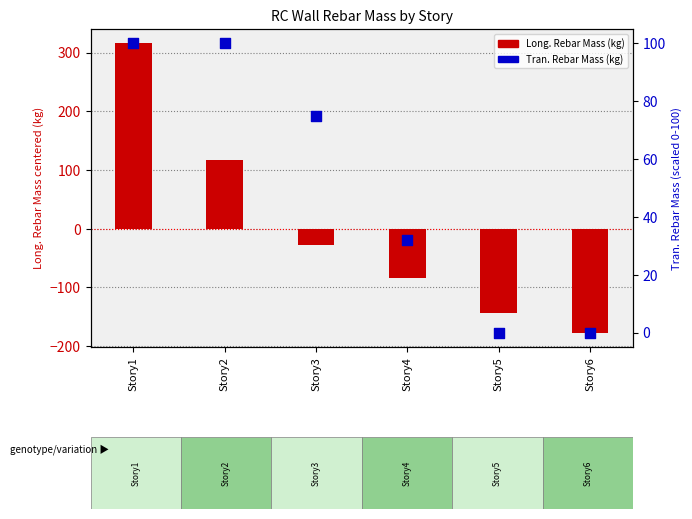

Which series contains the highest Y value?

Long. Rebar Mass (kg)